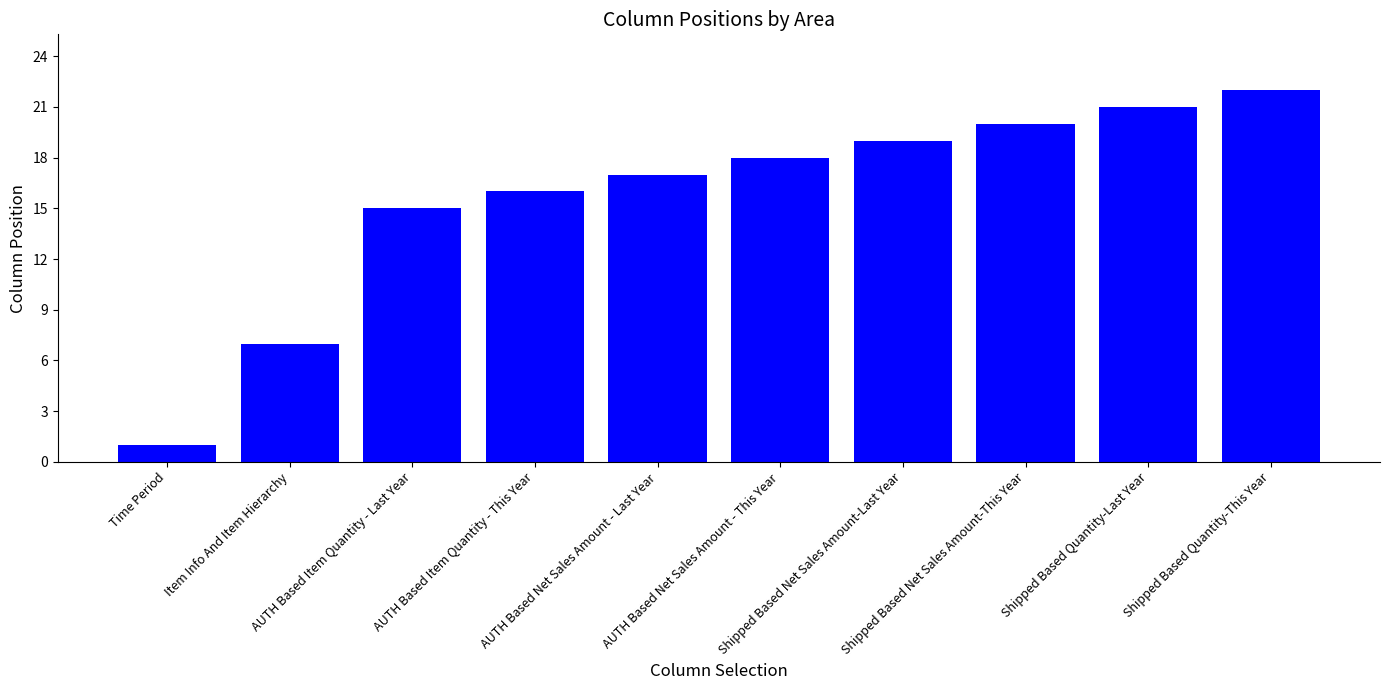

True or false: the data shows 16 at AUTH Based Item Quantity - This Year.

True